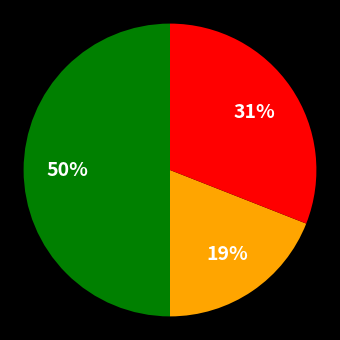

To the nearest percent, what is the difference between the largest and smallest slice percentages?

31%